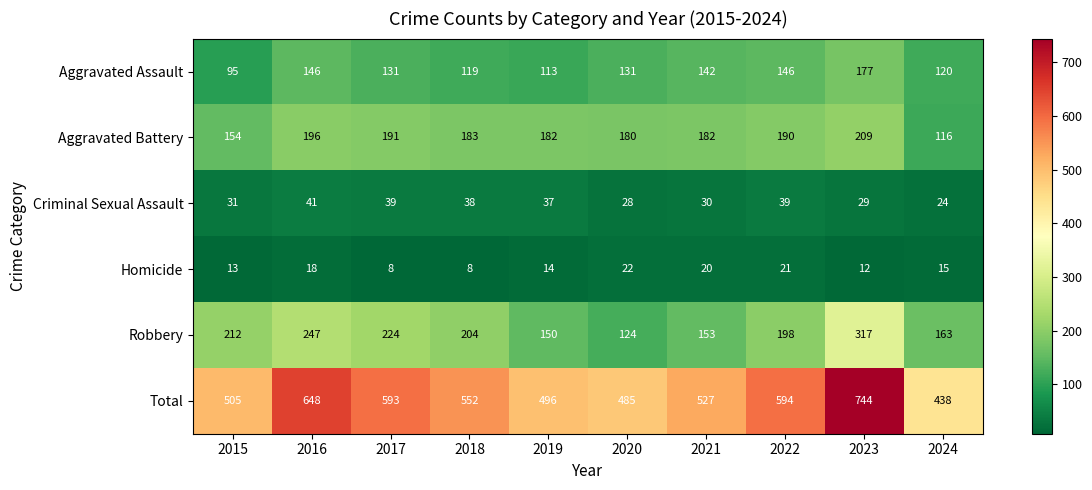

What is the approximate value of Criminal Sexual Assault at 2019?

37